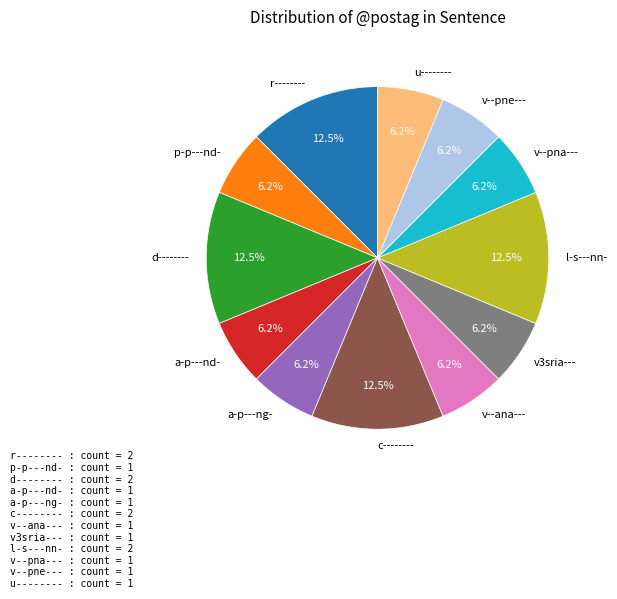

To the nearest percent, what is the average slice percentage?

8%